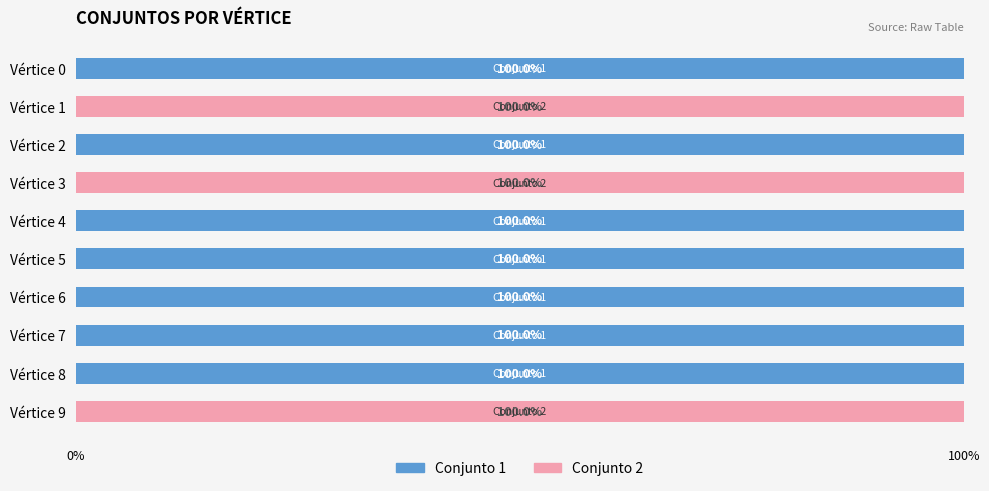

Is it true that Conjunto 1 equals 45 at Vértice 7?

False